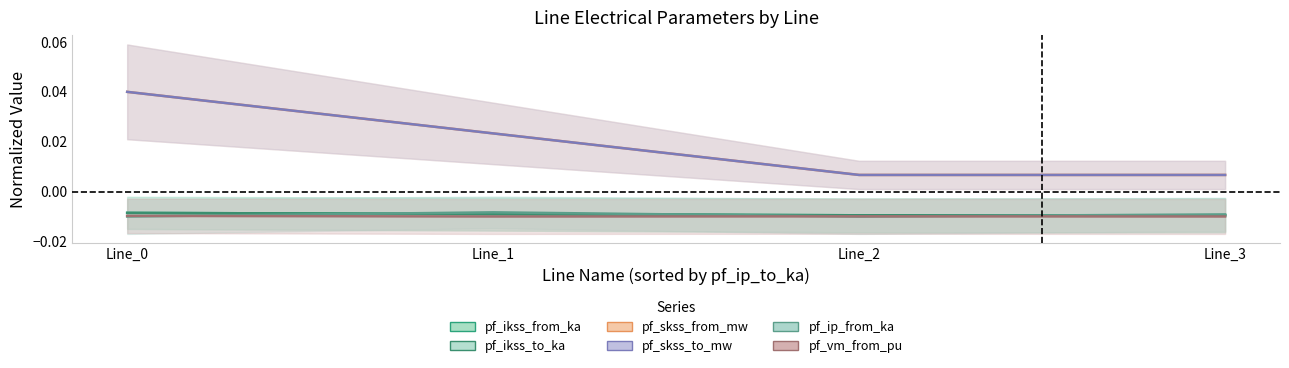

Rank the series at Line_1 from lowest to highest value.

pf_vm_from_pu, pf_ikss_from_ka, pf_ikss_to_ka, pf_ip_from_ka, pf_skss_from_mw, pf_skss_to_mw